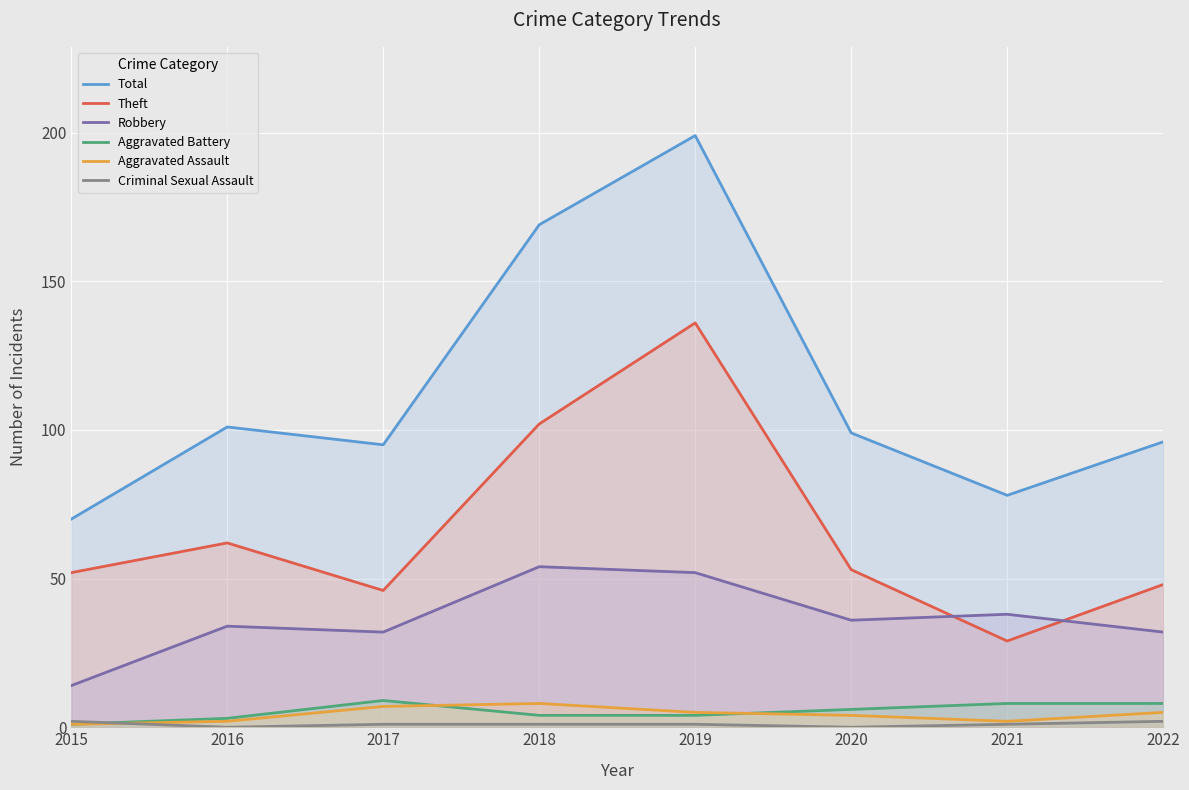

Is the value of Theft at 2015 greater than the value of Criminal Sexual Assault at 2018?

Yes